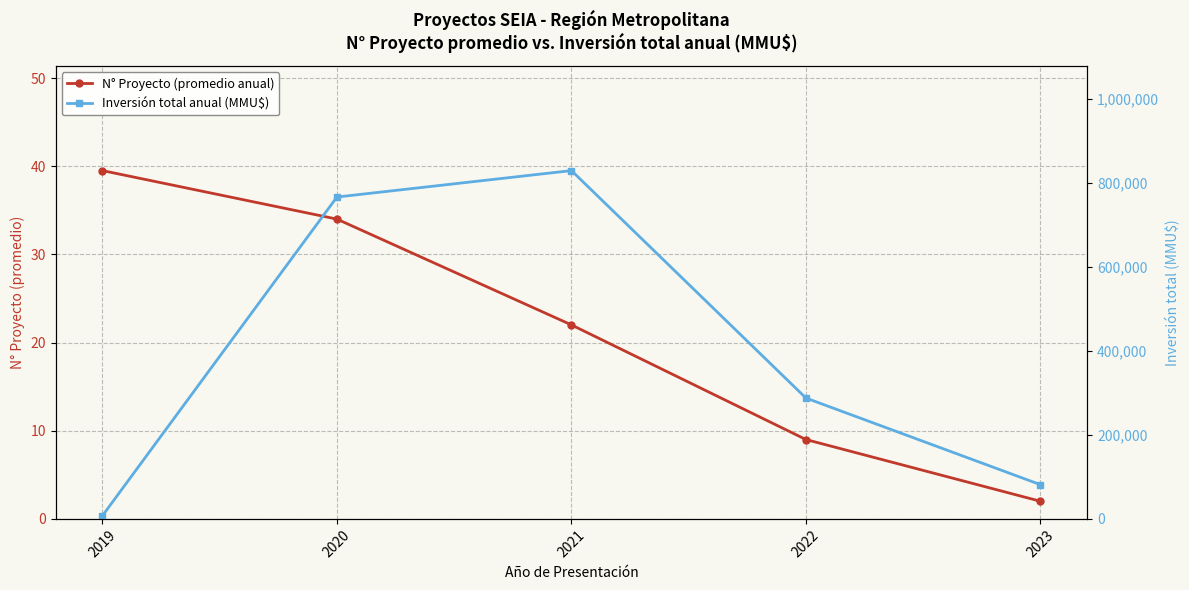

The value of Inversión total anual (MMU$) at 2020 is 1211945.7. True or false?

False